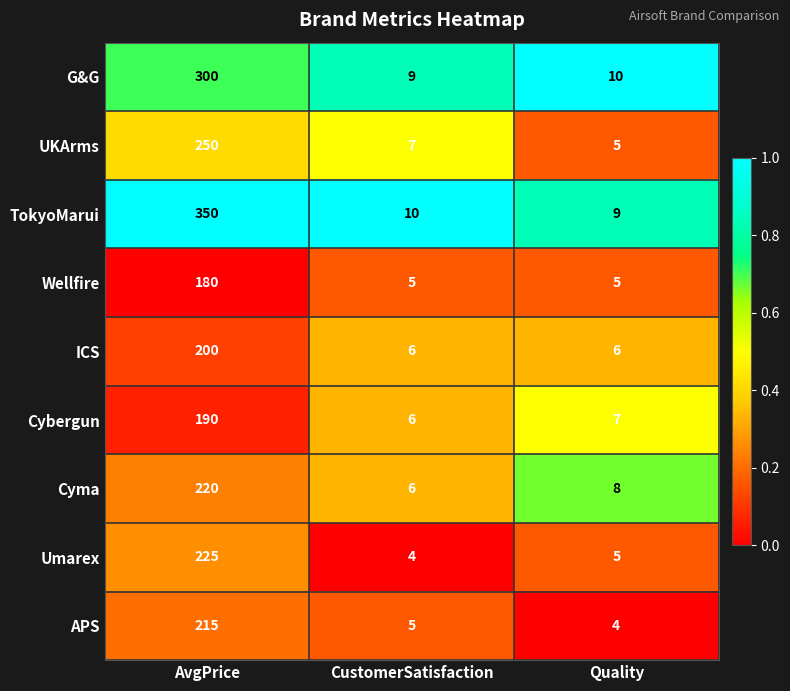

Is it true that ICS equals 6 at Quality?

True